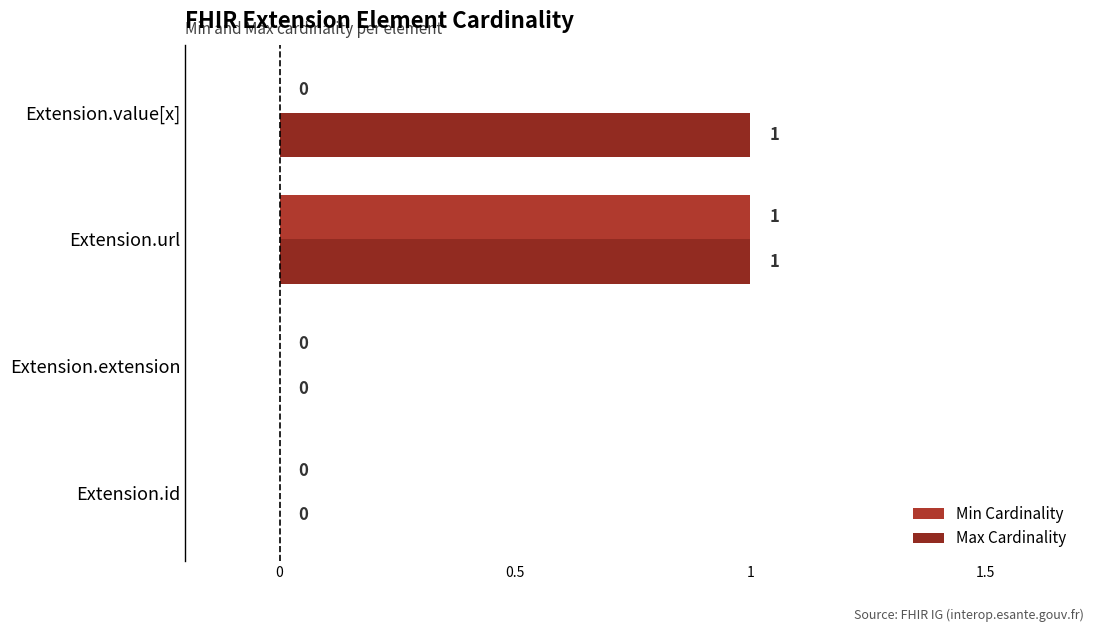

At which category is the sum across all series the highest?

Extension.url